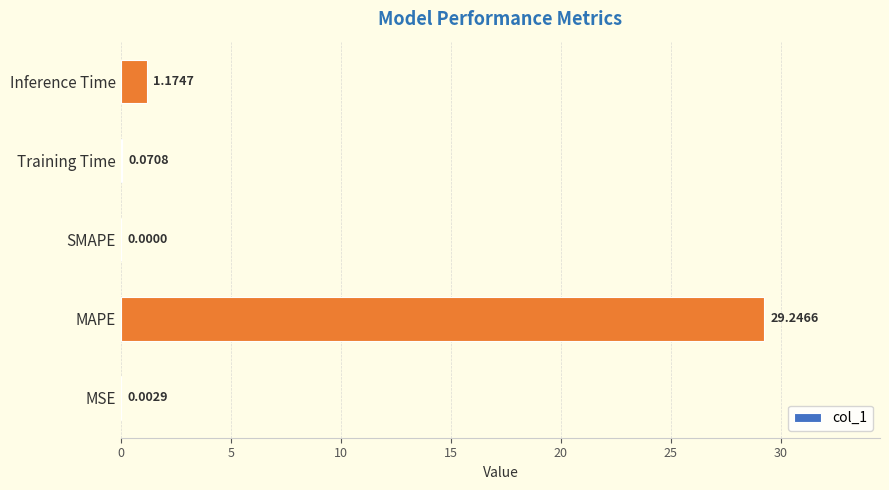

Count the number of categories in the chart.

5